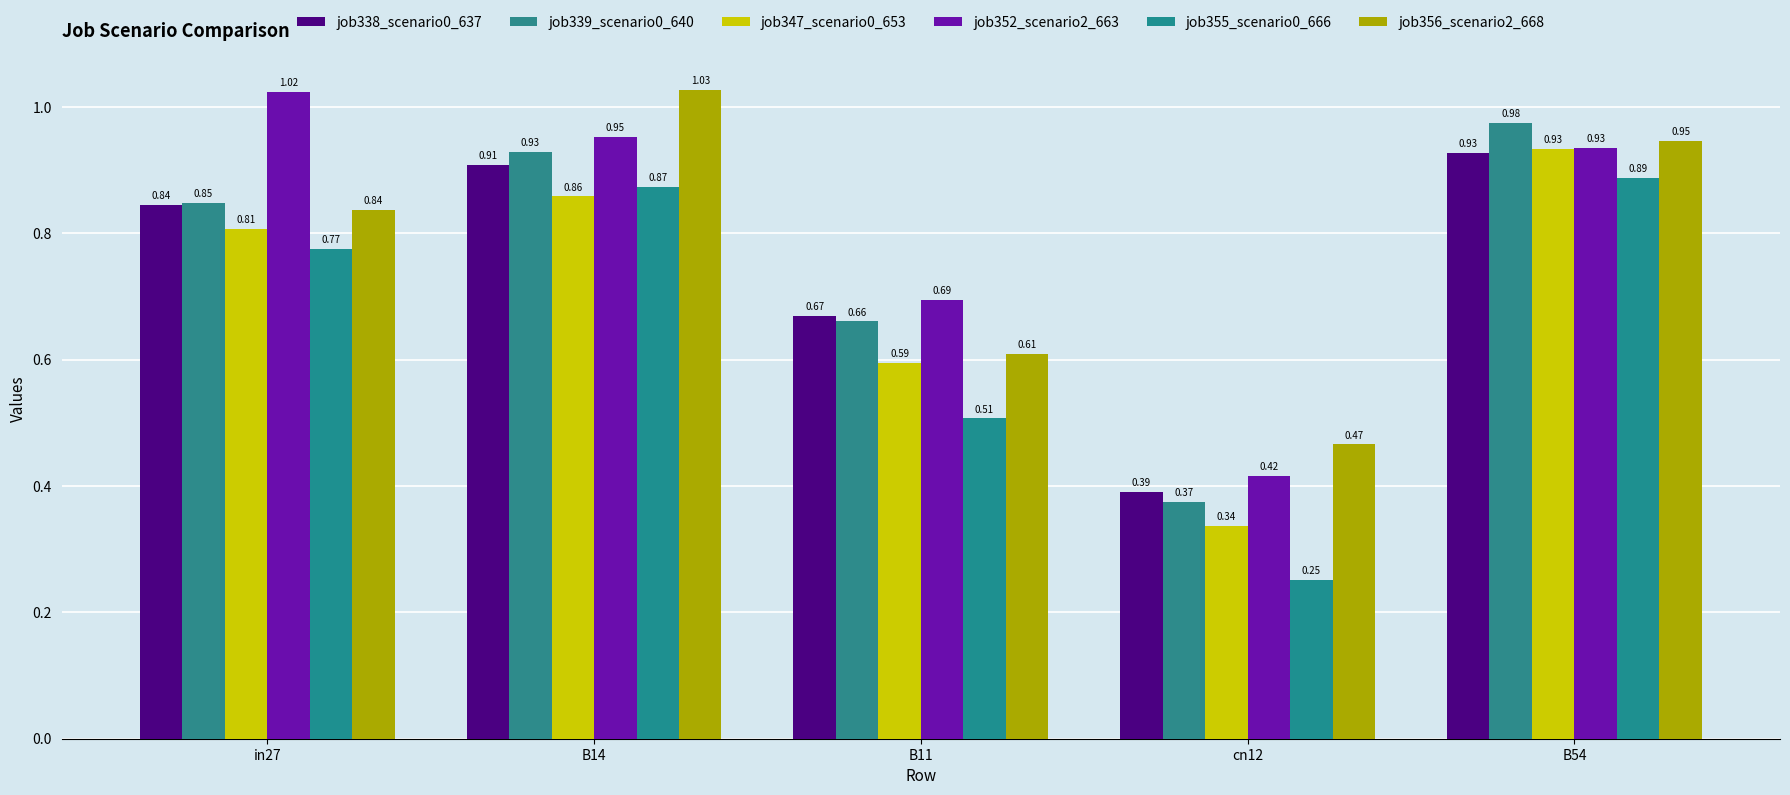

What is the average value of the job338_scenario0_637 series?

0.7